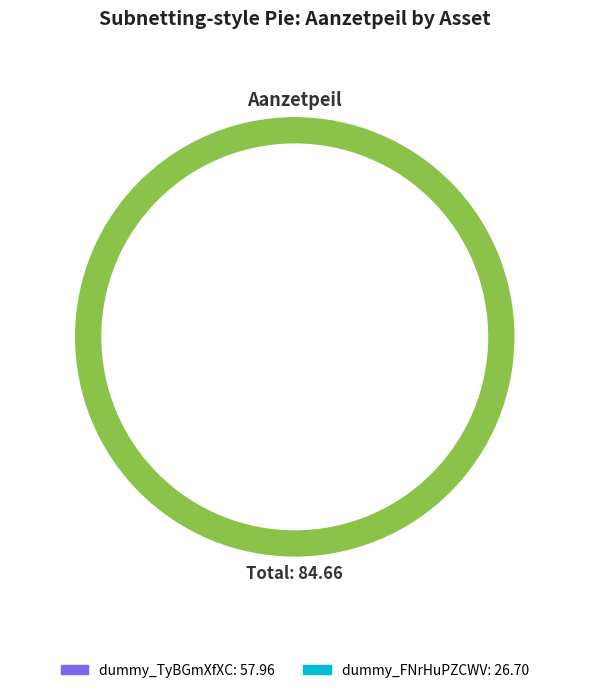

Which slice is the largest?

dummy_TyBGmXfXC